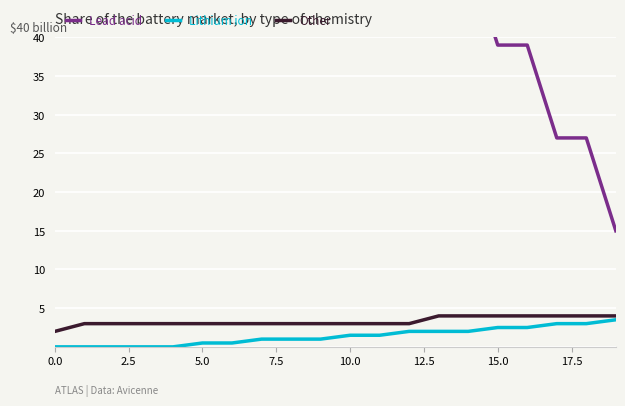

True or false: Lithium ion and Lead acid cross at least once.

False